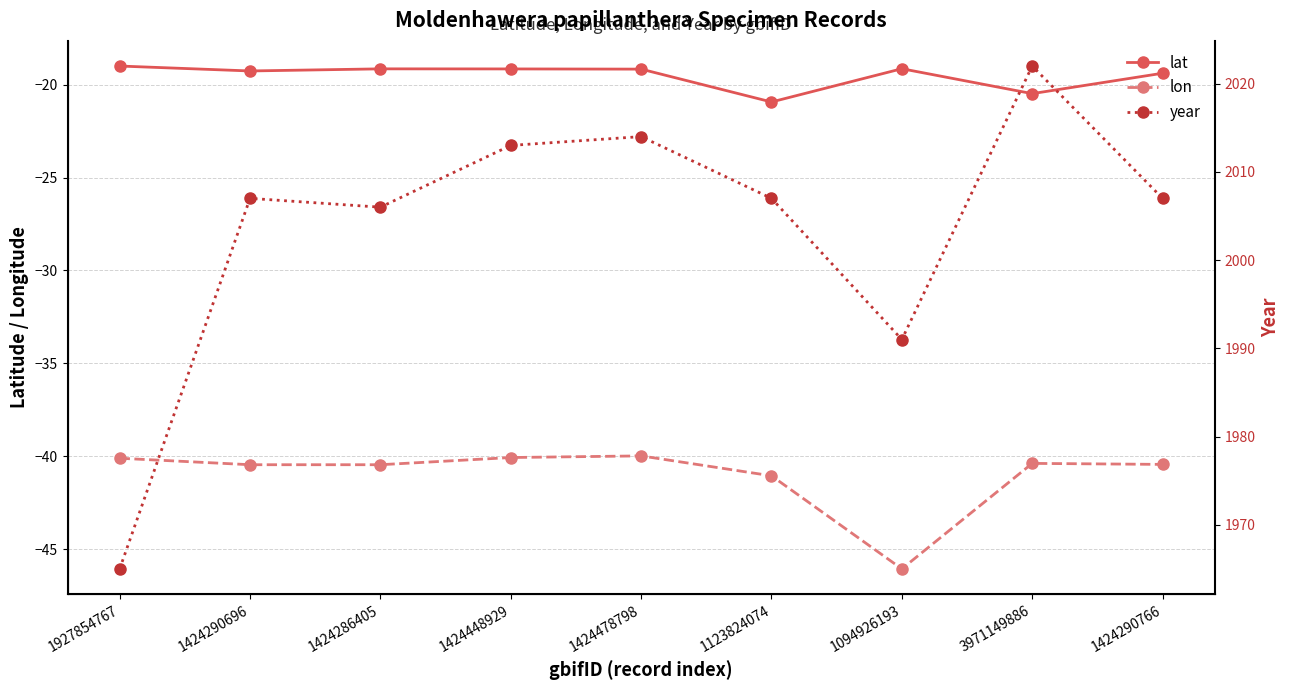

Rank the series at 3971149886 from lowest to highest value.

lon, lat, year